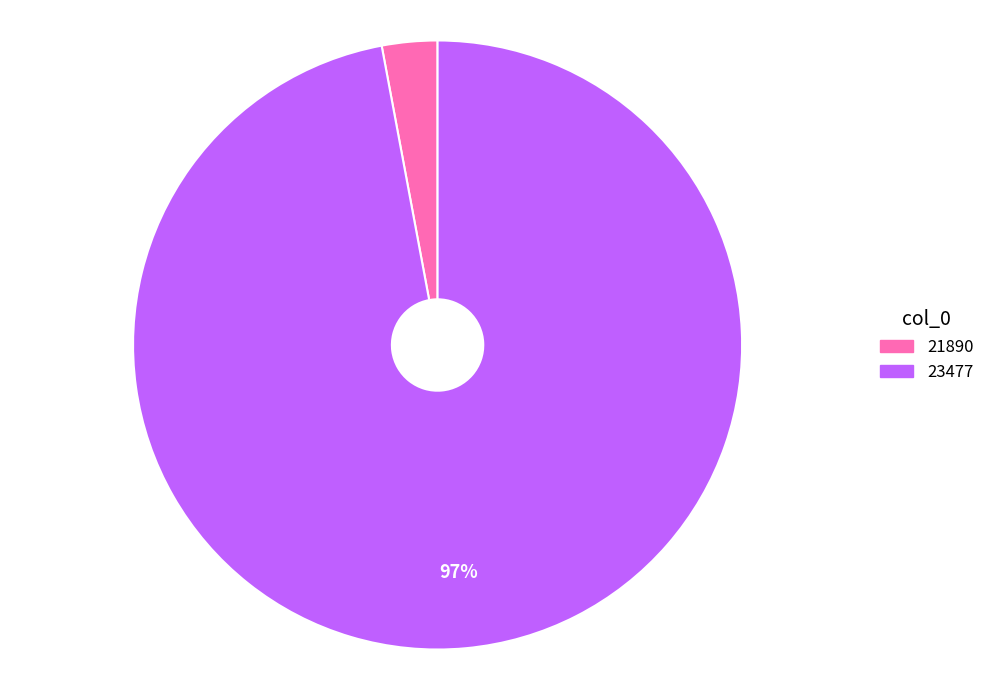

Between 23477 and 21890, which is larger?

23477